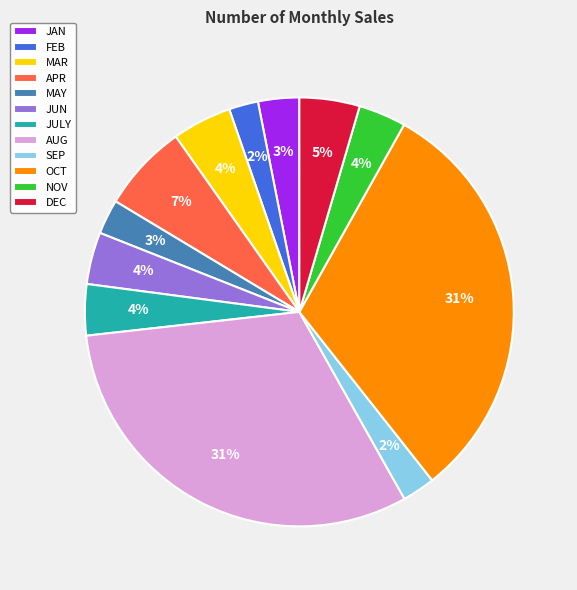

Is there any slice that represents more than half of the pie?

No